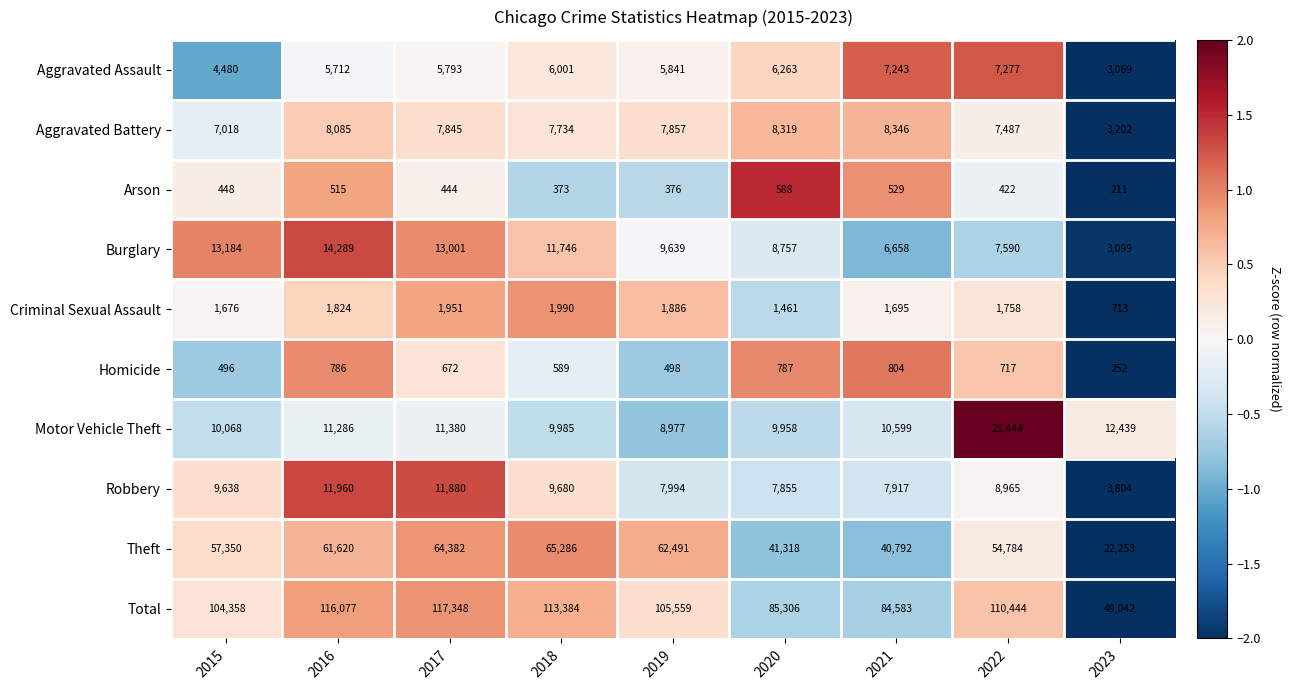

What is the difference between the maximum and second lowest values in the Aggravated Battery series?

1328